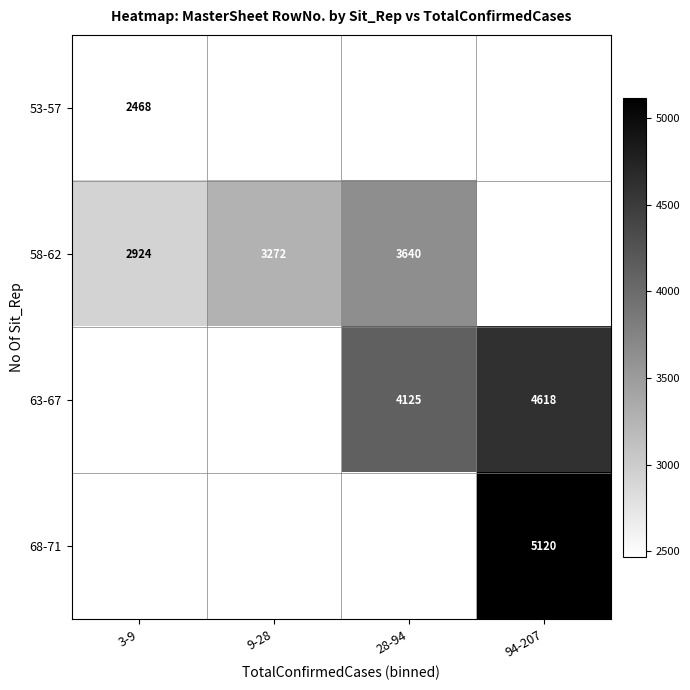

The 63-67 series shows 4618 at 94-207. True or false?

True